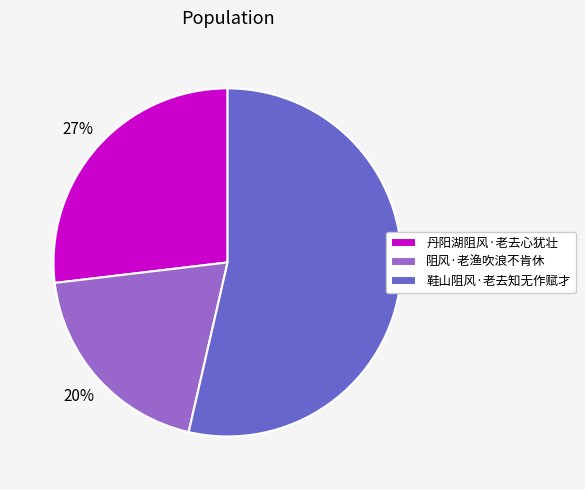

To the nearest percent, what is the average slice percentage?

33%